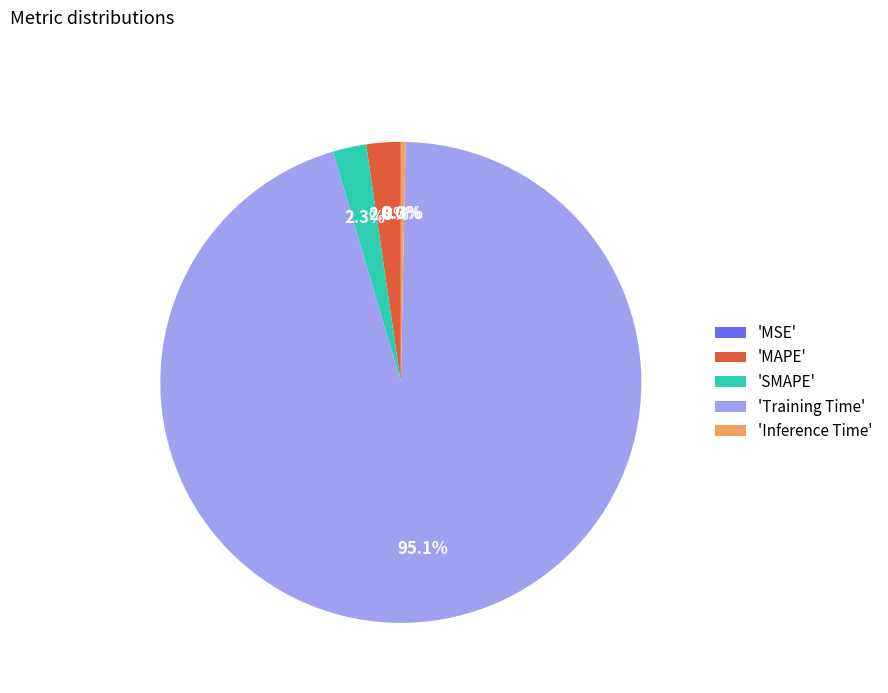

Which category has the biggest portion of the pie?

'Training Time'